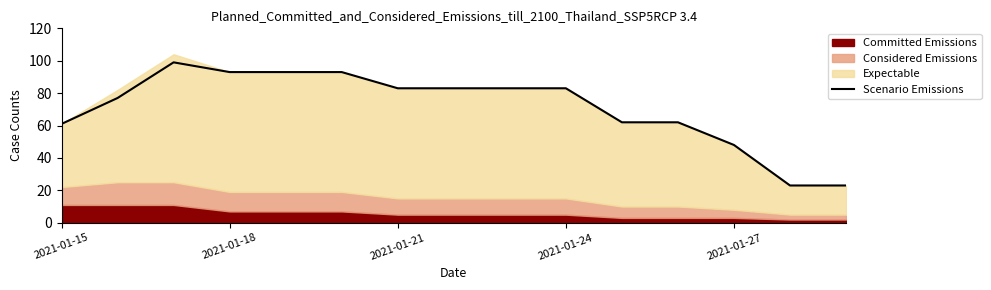

At which label is the value closest to 61?

2021-01-15